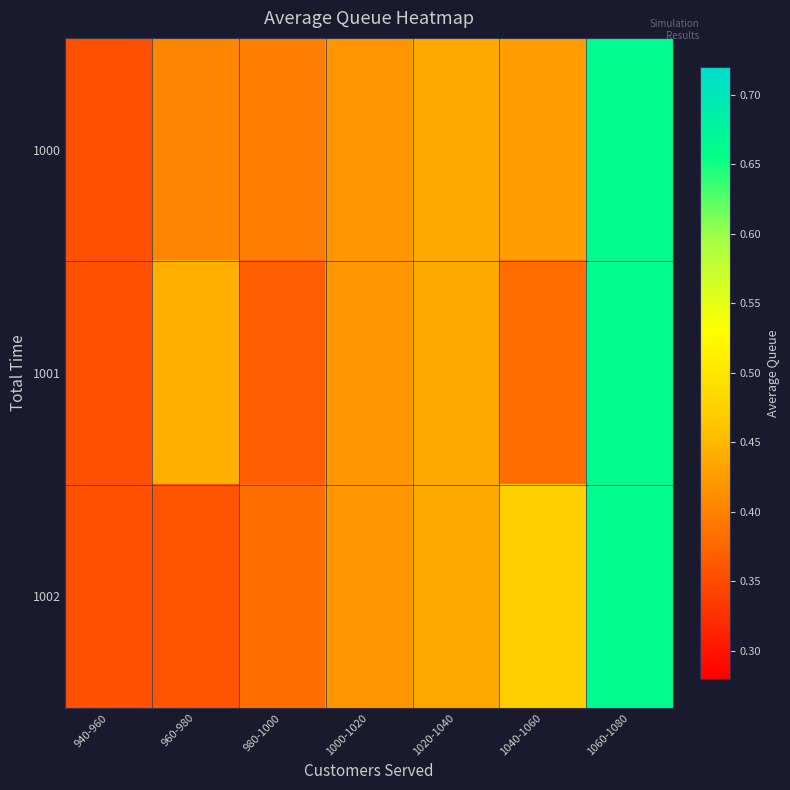

What is the difference between the maximum and second lowest values in the 1002 series?

0.3